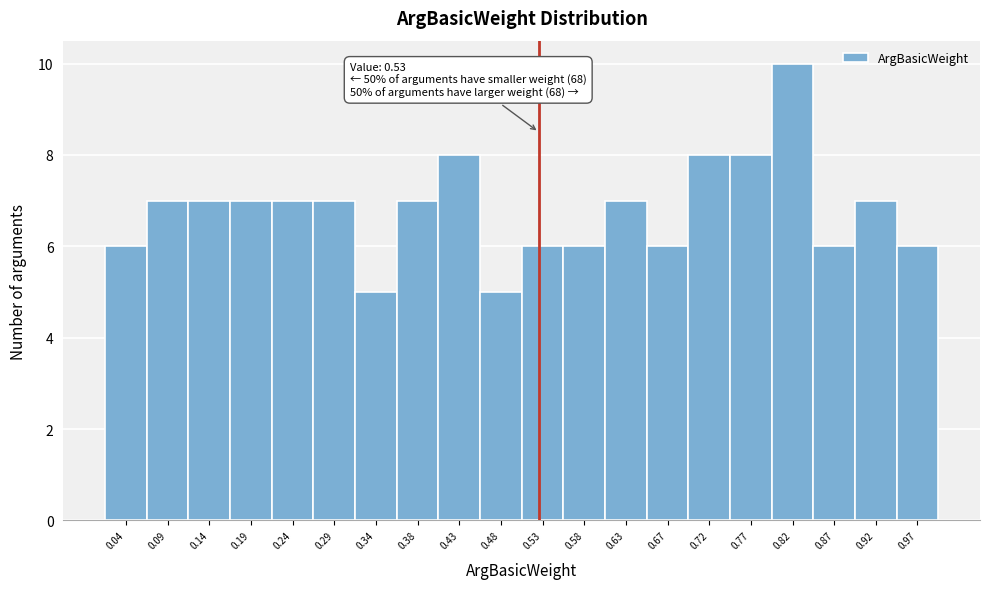

Over which range of the x-axis is the bar tallest?

0.795 to 0.845